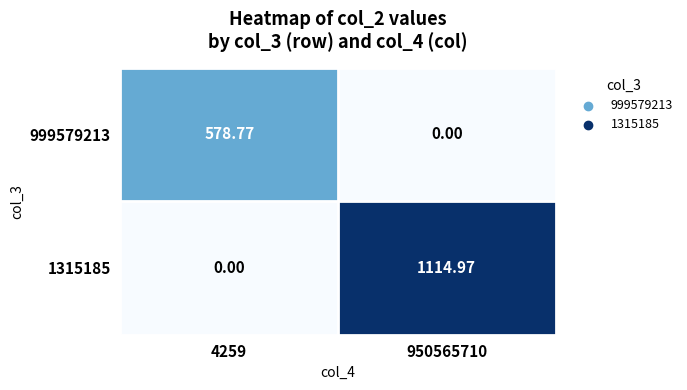

Is the value of 999579213 at 950565710 greater than the value of 1315185 at 950565710?

No